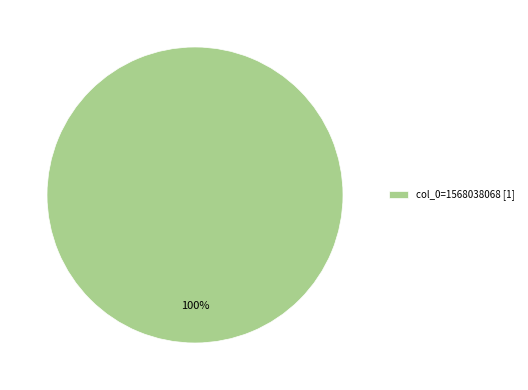

Is there a majority slice in this chart?

Yes